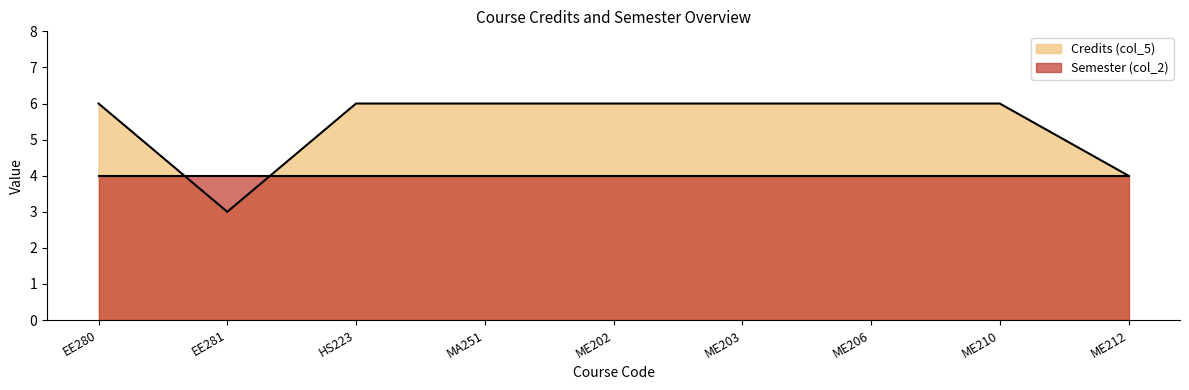

What is the maximum value shown in the chart?

6